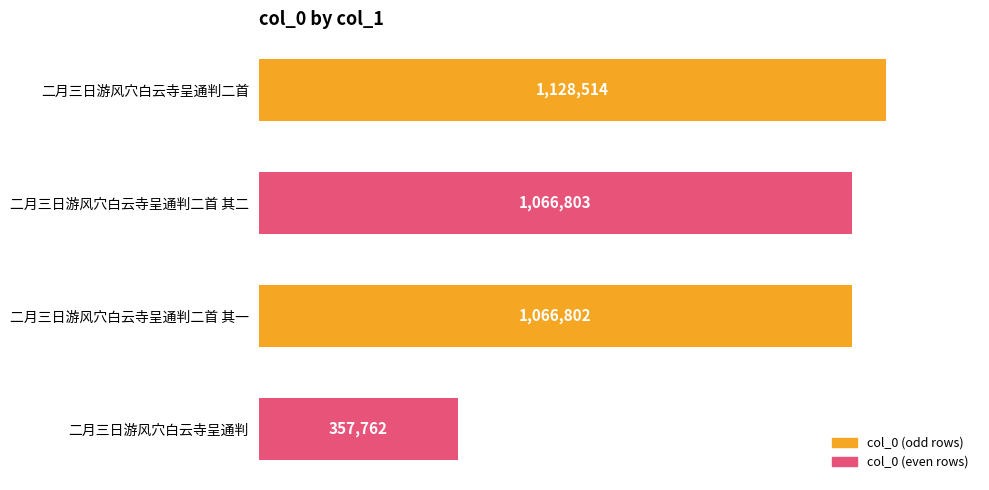

At which label is the value closest to 743138?

二月三日游风穴白云寺呈通判二首 其一